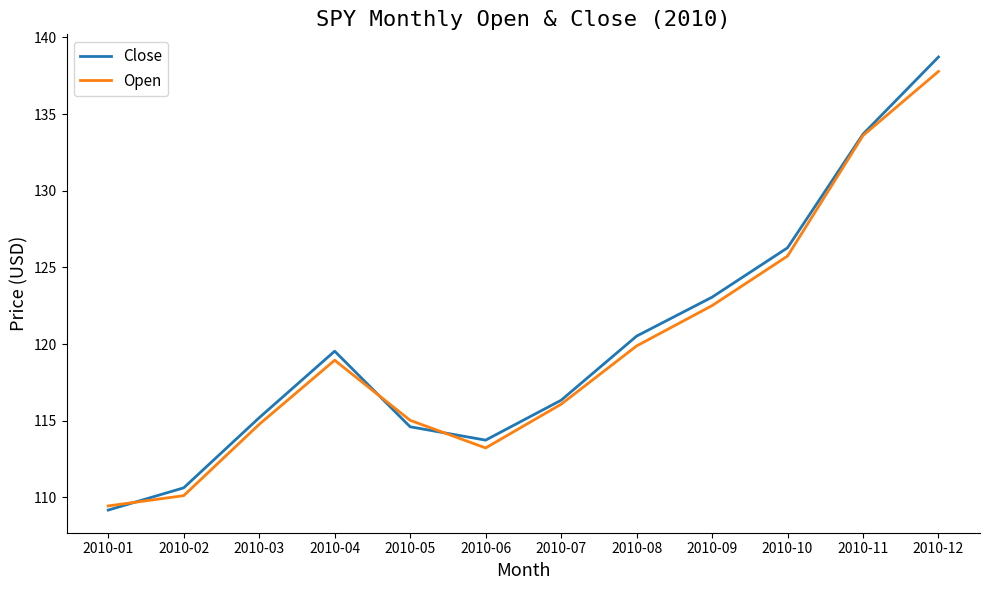

What is the difference between the maximum and second lowest values in the Open series?

27.7